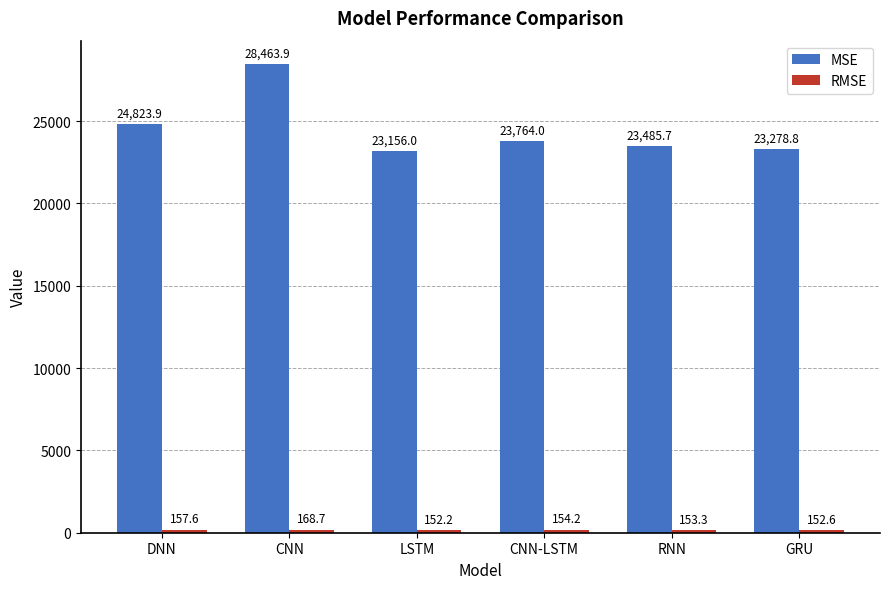

Which category has the highest value in the MSE series?

CNN